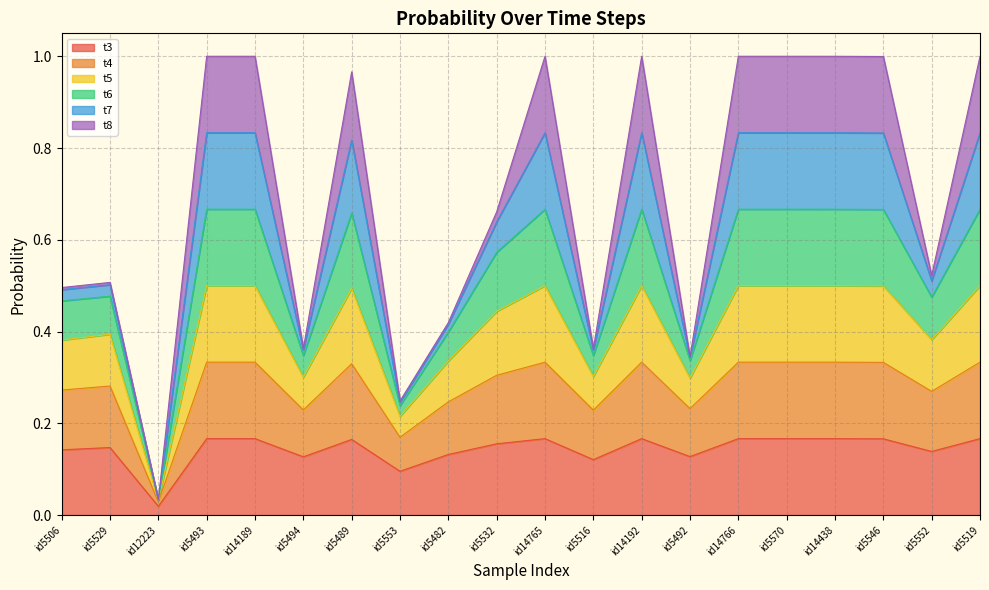

What is the maximum value for t3?

0.2